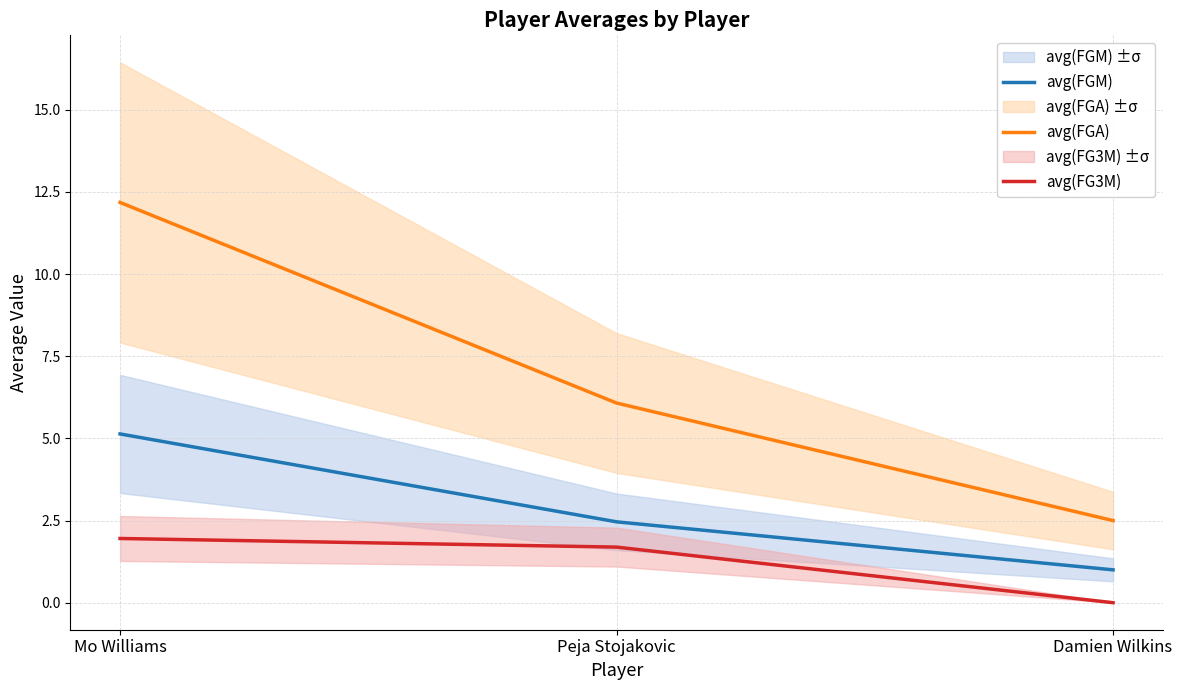

At which category is the sum across all series the highest?

Mo Williams